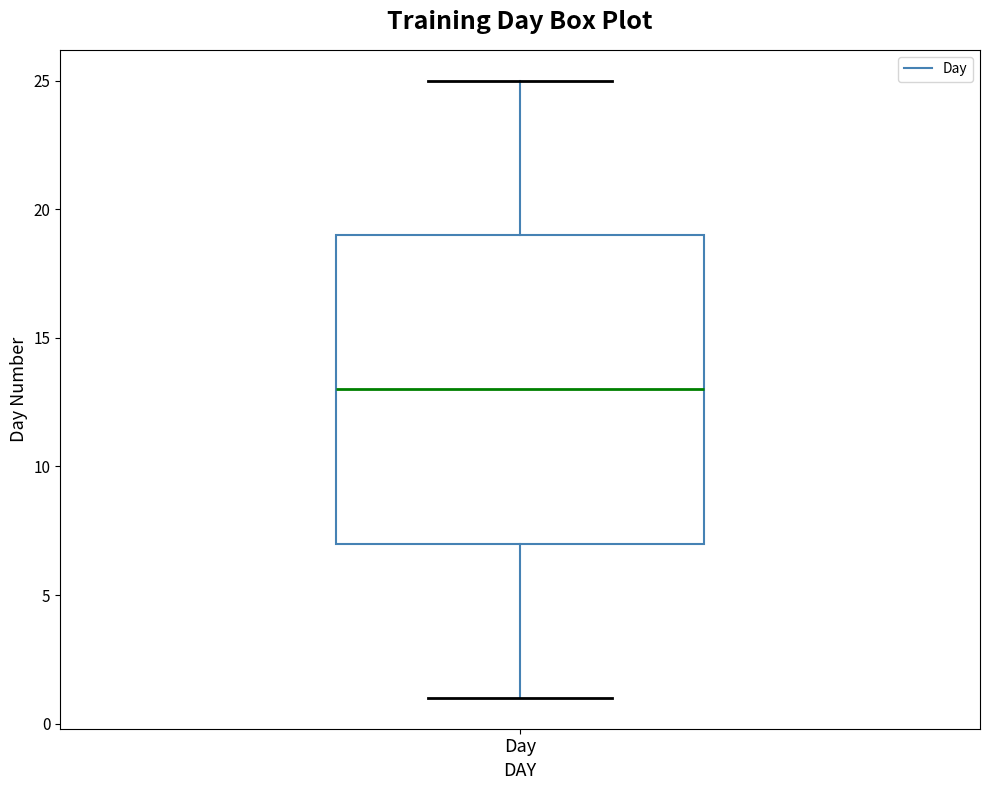

Where does the median line of the box for Day sit on the y-axis? The values are not printed on the chart, so give them approximately, as read against the axis.

13